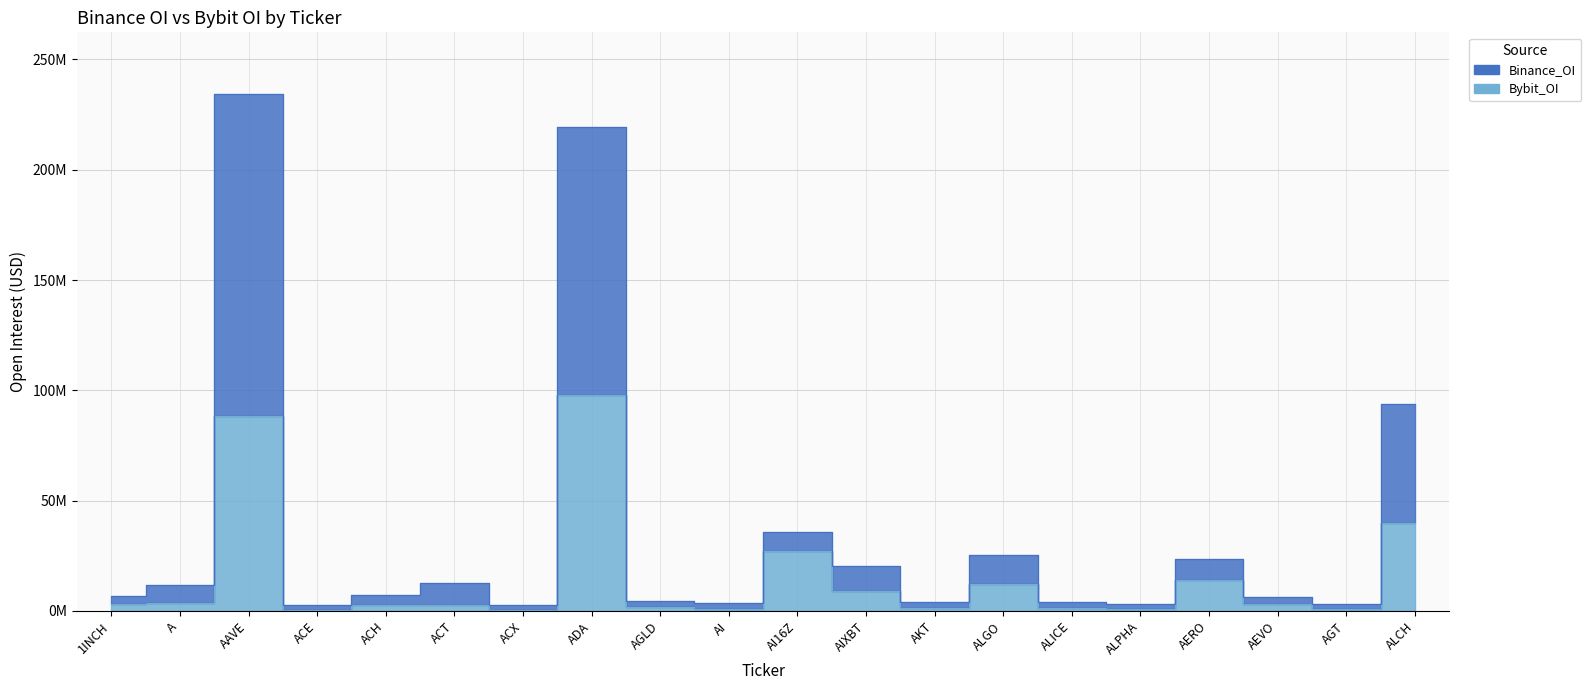

What is the value of the Bybit_OI point at the 11th from the left?

27298639